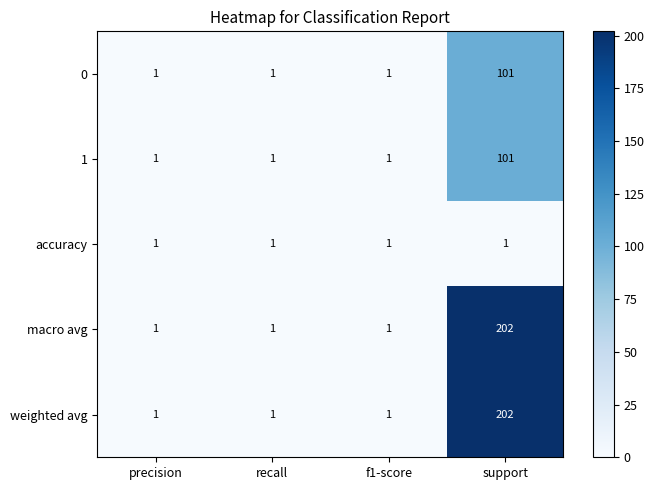

What is the sum of all 1 values?

104